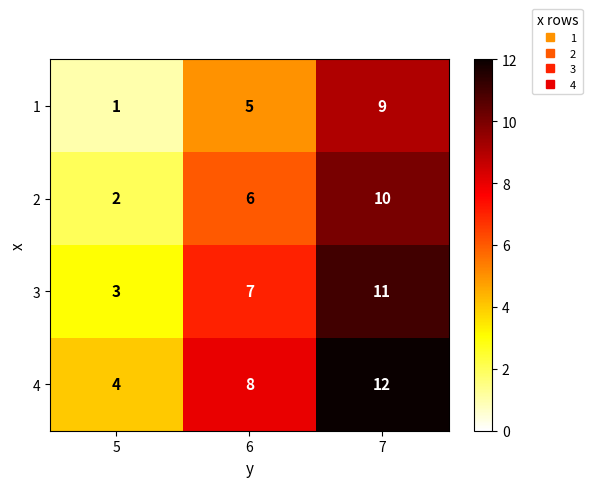

Is it true that 2 equals 6 at 6?

True